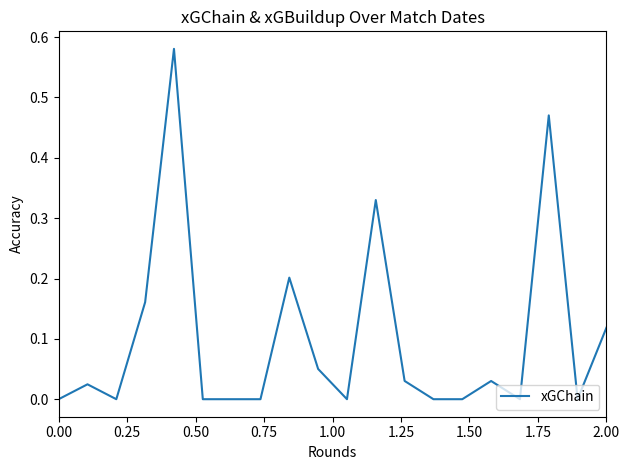

What is the average value?

0.1